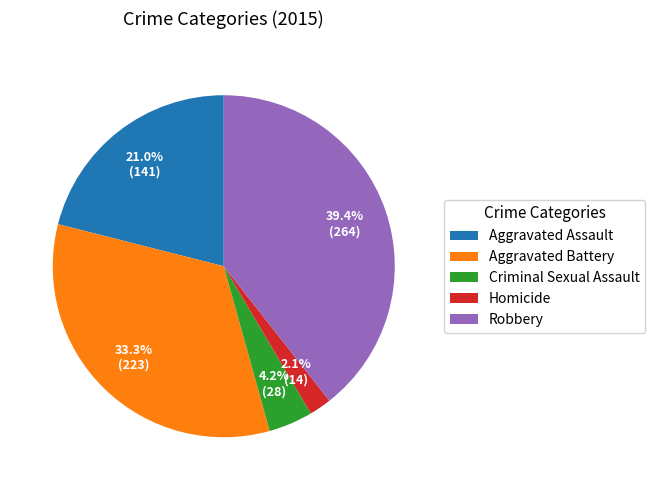

Does Homicide account for over 50% of the chart?

No